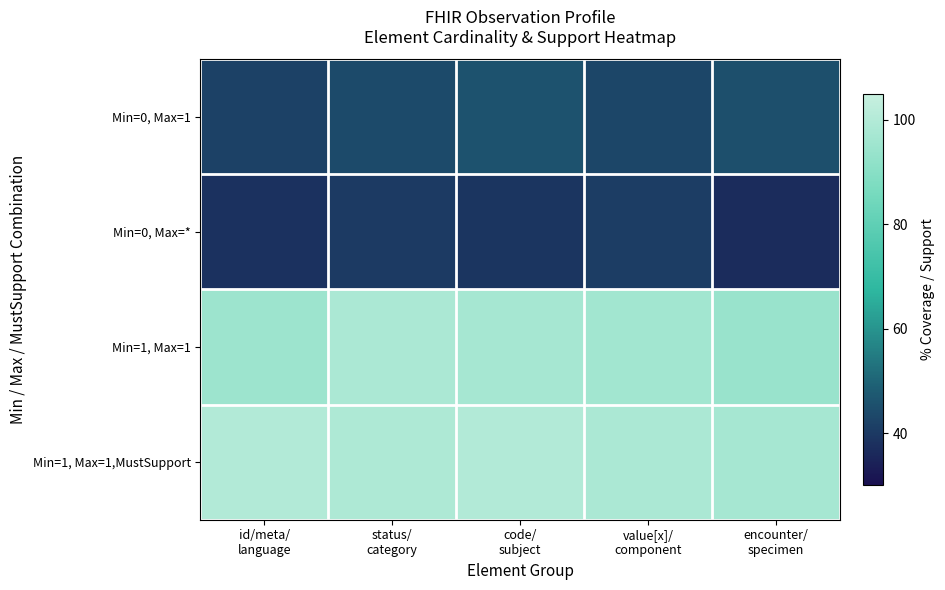

How many distinct data groups are displayed?

4